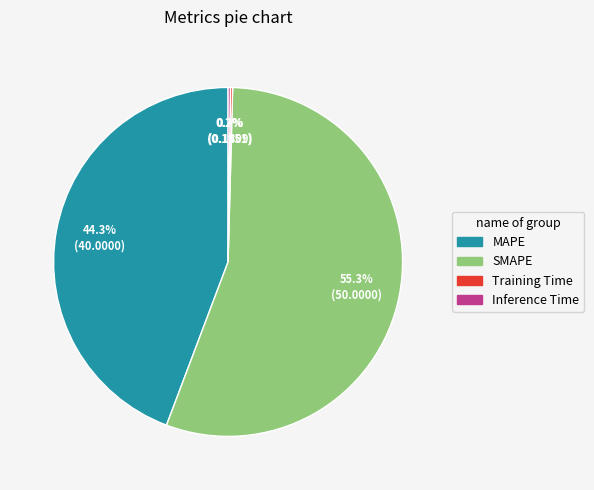

Is there a majority slice in this chart?

Yes